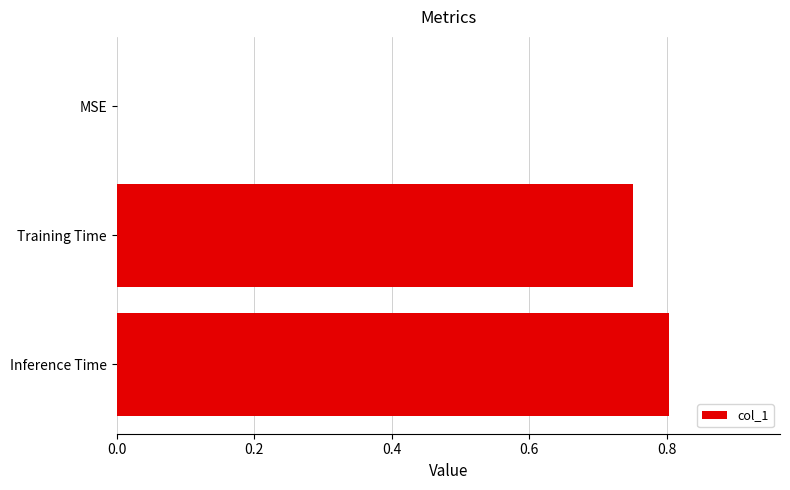

Count the number of values greater than 0.

2